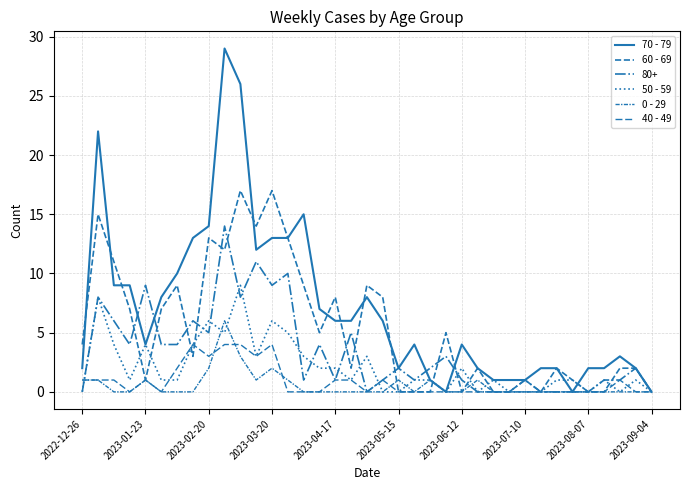

At how many categories does at least one series exceed 28?

1